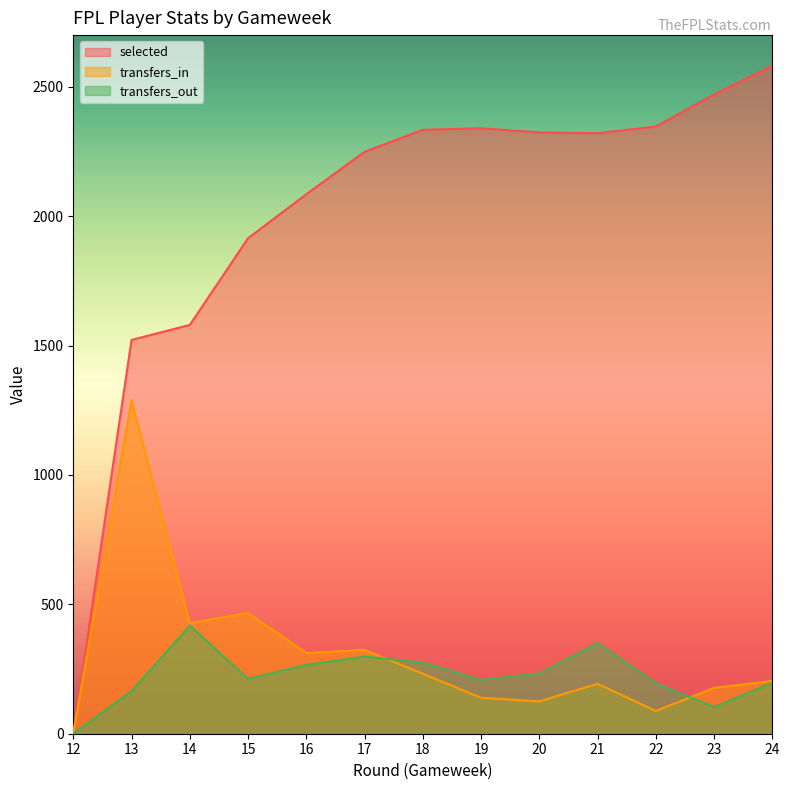

Is it true that selected equals 0 at 12?

True